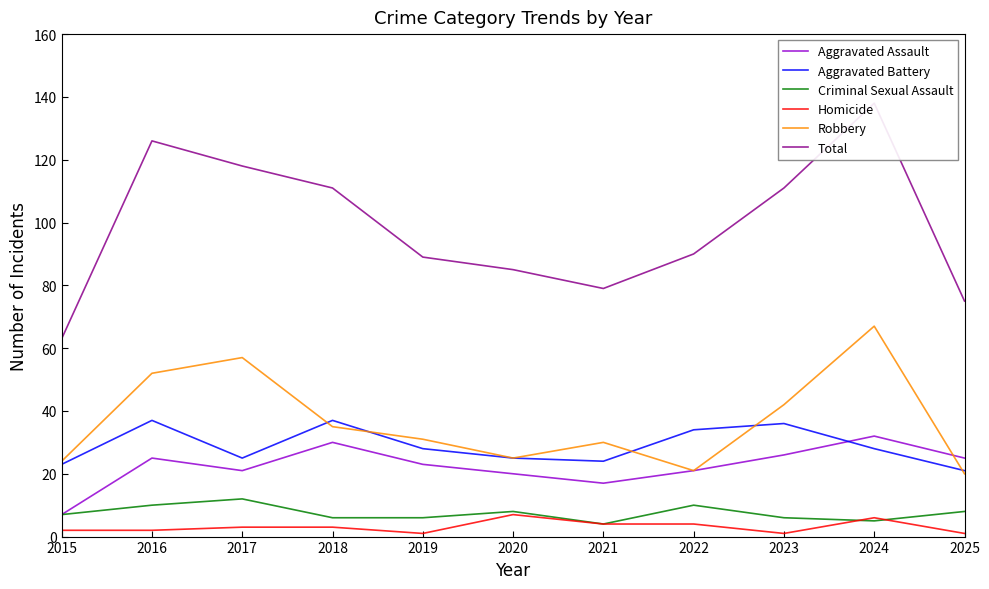

What is the difference between the maximum and minimum values in the Total series?

75